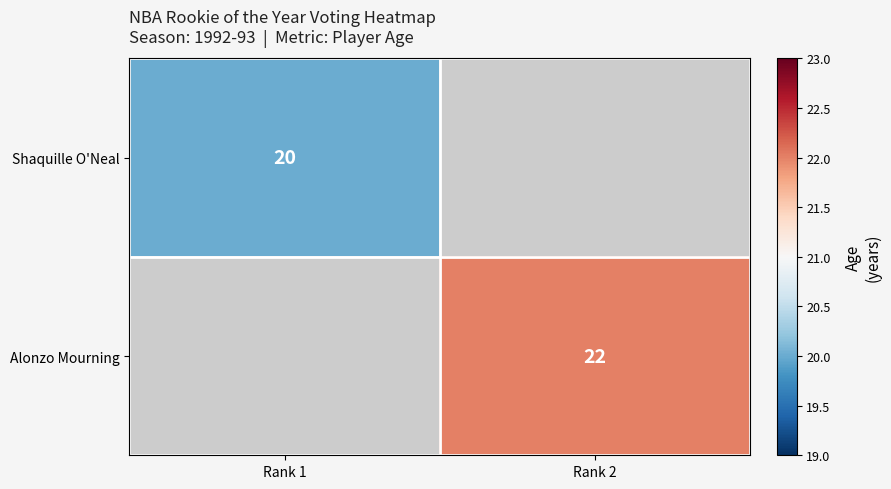

The Alonzo Mourning series shows 22 at Rank 2. True or false?

True